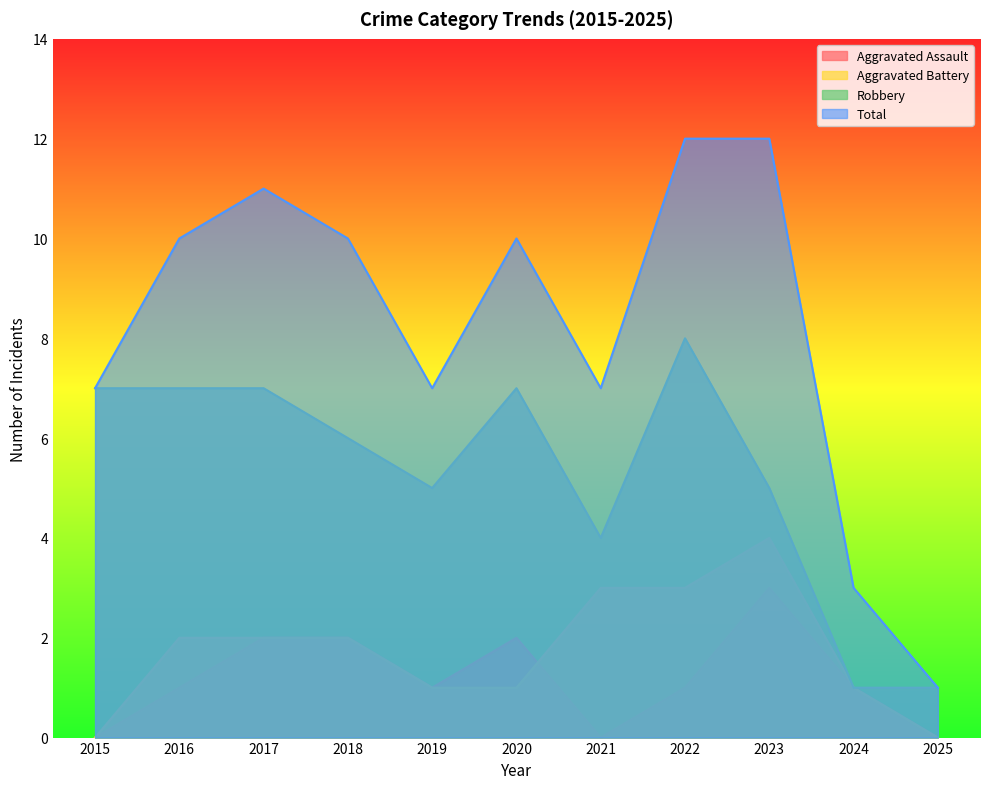

Reading right to left, transcribe all the data shown in this chart.

Aggravated Assault: 2025=0	2024=1	2023=3	2022=1	2021=0	2020=2	2019=1	2018=2	2017=2	2016=1	2015=0
Aggravated Battery: 2025=0	2024=1	2023=4	2022=3	2021=3	2020=1	2019=1	2018=2	2017=2	2016=2	2015=0
Robbery: 2025=1	2024=1	2023=5	2022=8	2021=4	2020=7	2019=5	2018=6	2017=7	2016=7	2015=7
Total: 2025=1	2024=3	2023=12	2022=12	2021=7	2020=10	2019=7	2018=10	2017=11	2016=10	2015=7